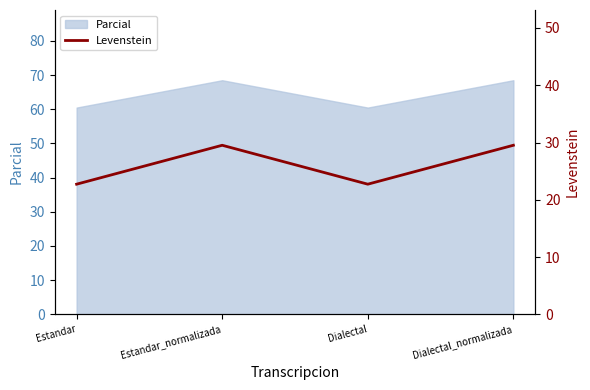

The chart shows a value of 5.0 at Estandar. True or false?

False